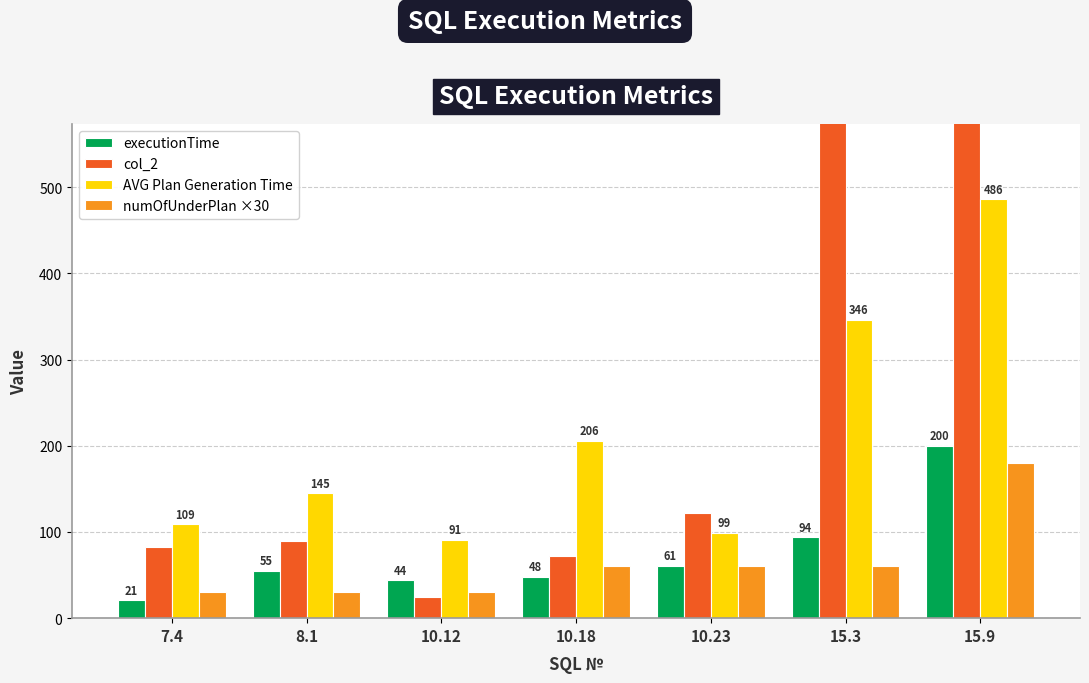

How many bars are there in each group?

4